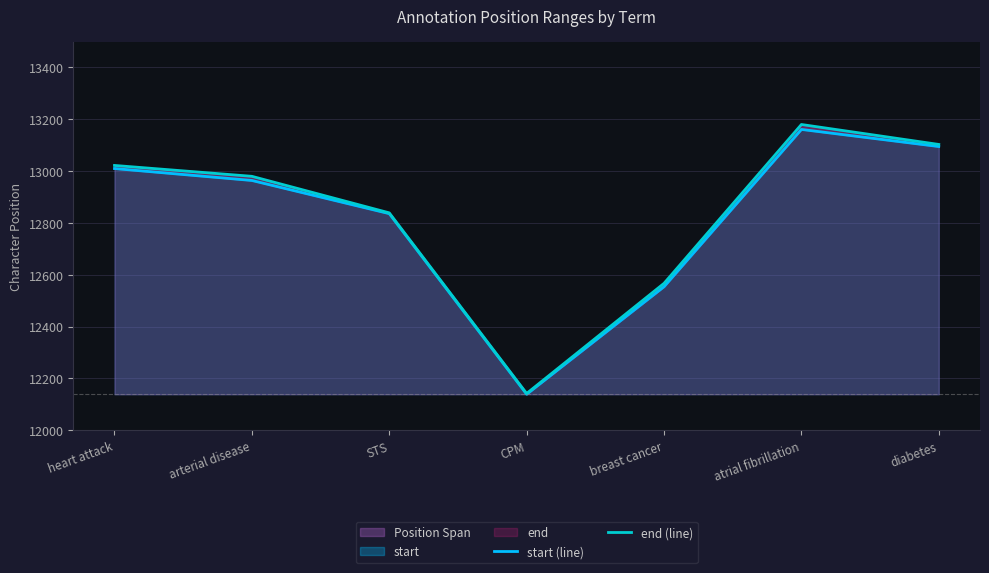

At which category is the sum across all series the highest?

atrial fibrillation